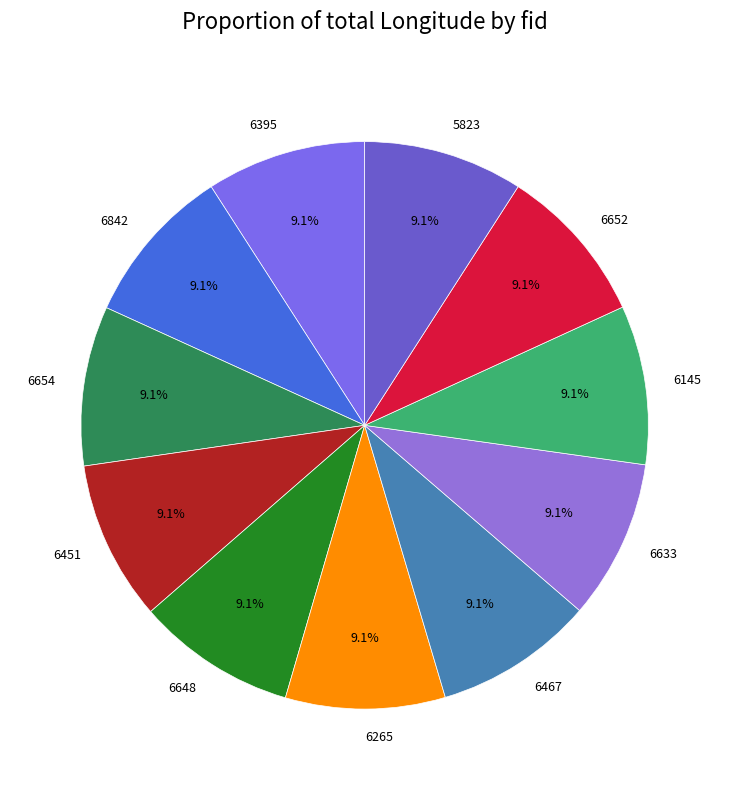

How much of the chart is everything except 6467?

90.9%